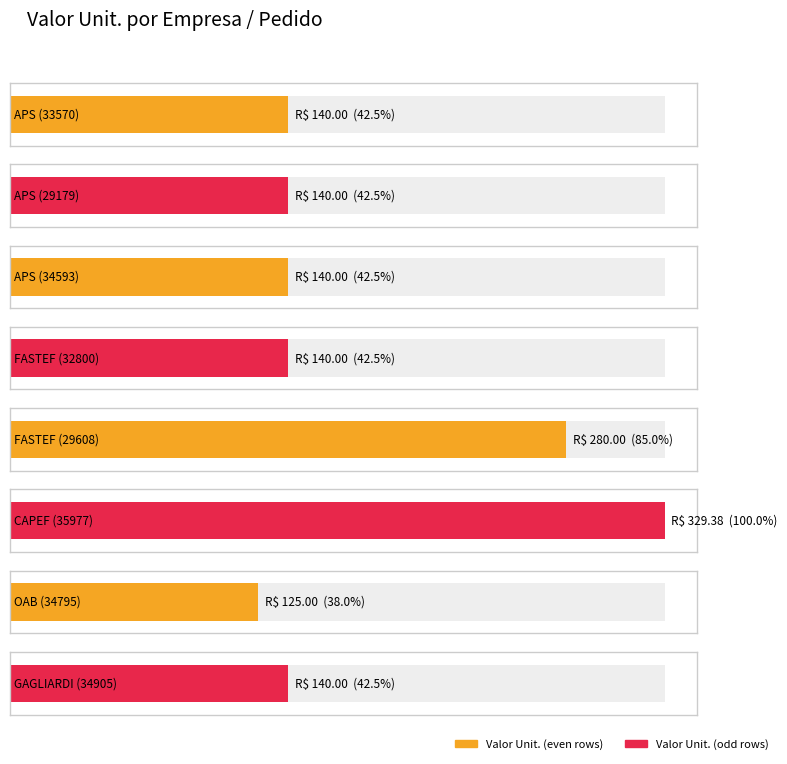

Which label corresponds to the smallest value in the chart?

OAB
34795